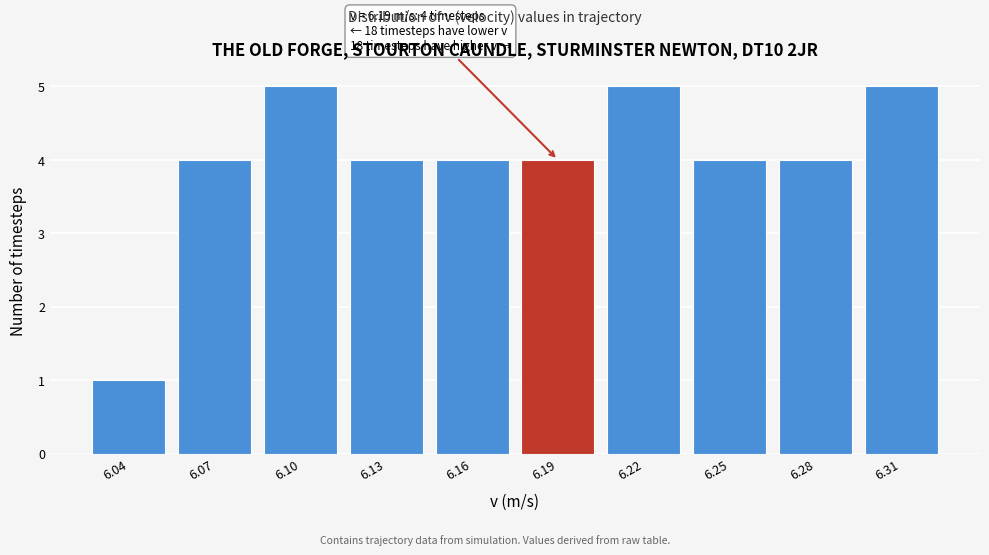

Reading right to left, what are all the values shown in this chart?

6.31=5	6.28=4	6.25=4	6.22=5	6.19=4	6.16=4	6.13=4	6.10=5	6.07=4	6.04=1